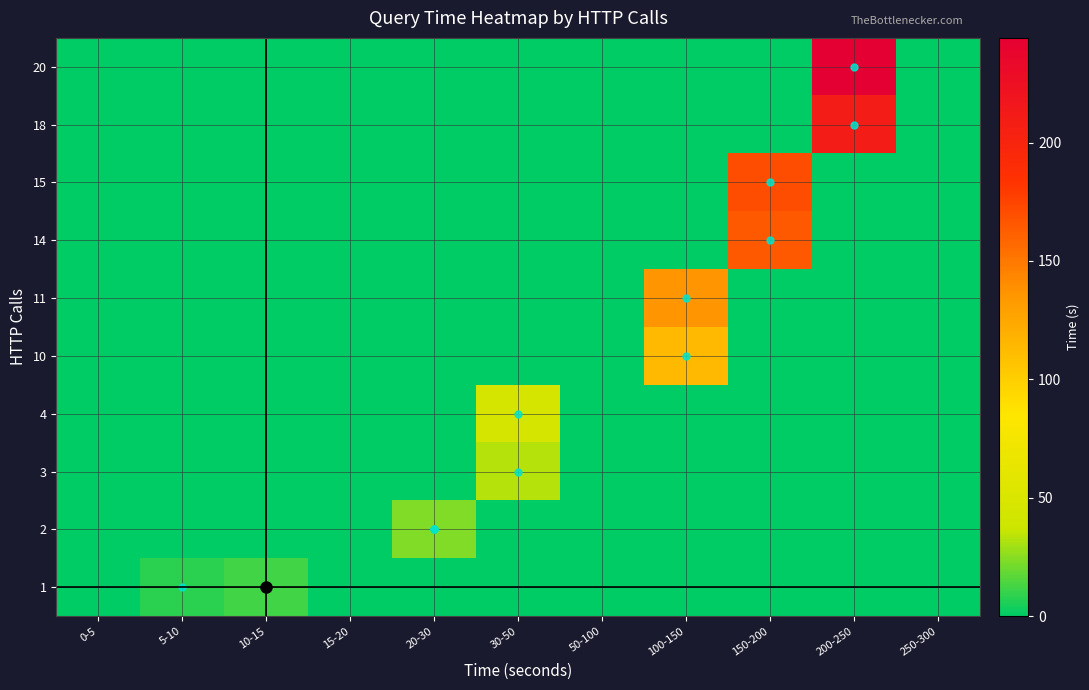

At which category is the sum across all series the highest?

200-250